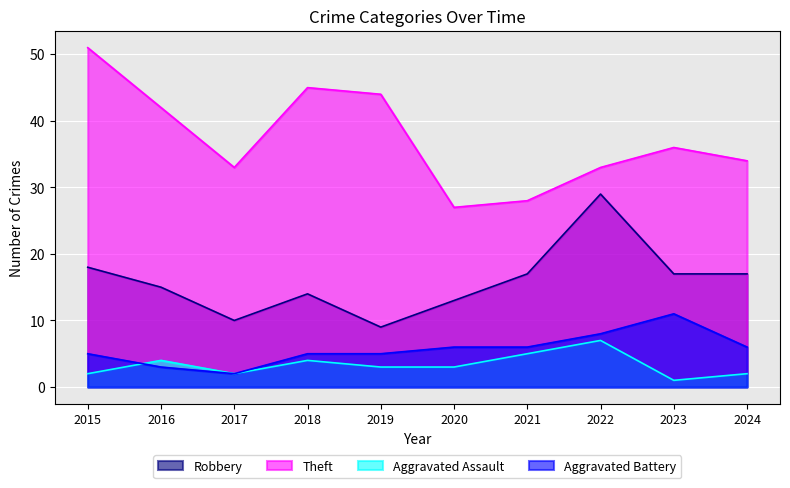

In Robbery, how many points are higher than both neighbors (excluding endpoints)?

2